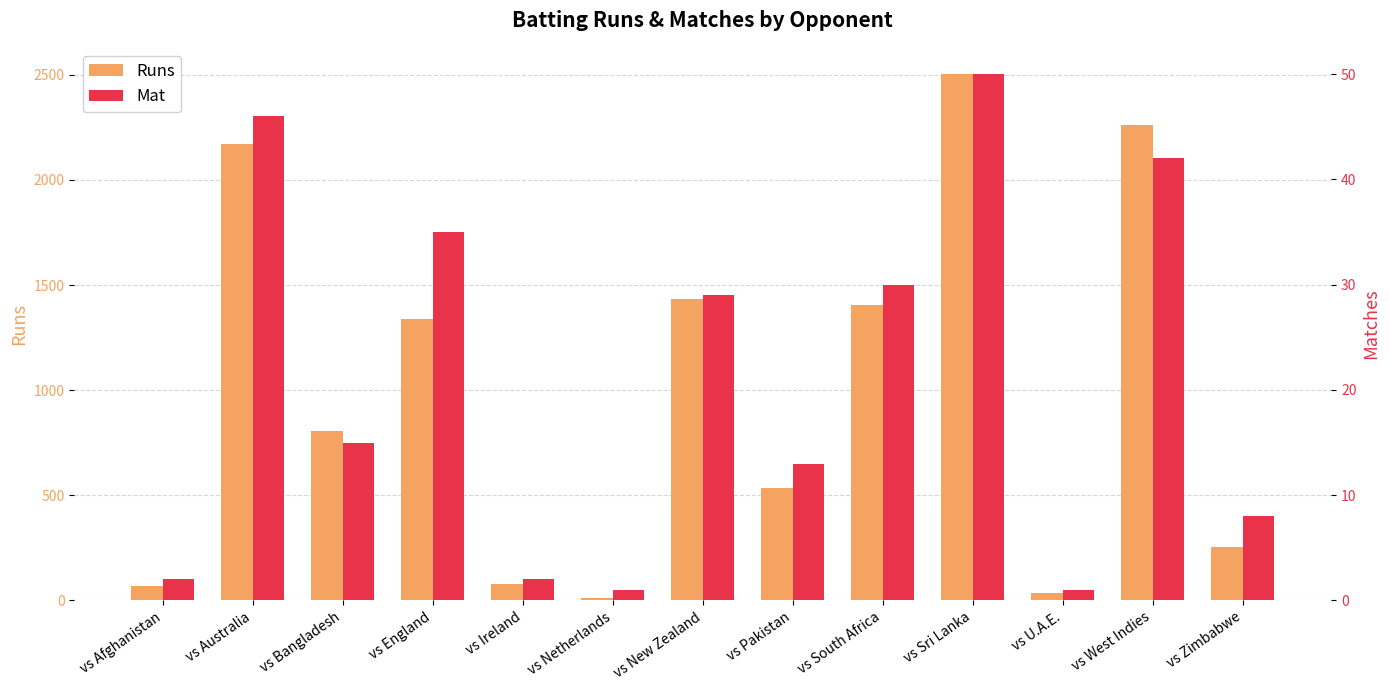

What is the sum of all Runs values?

12898